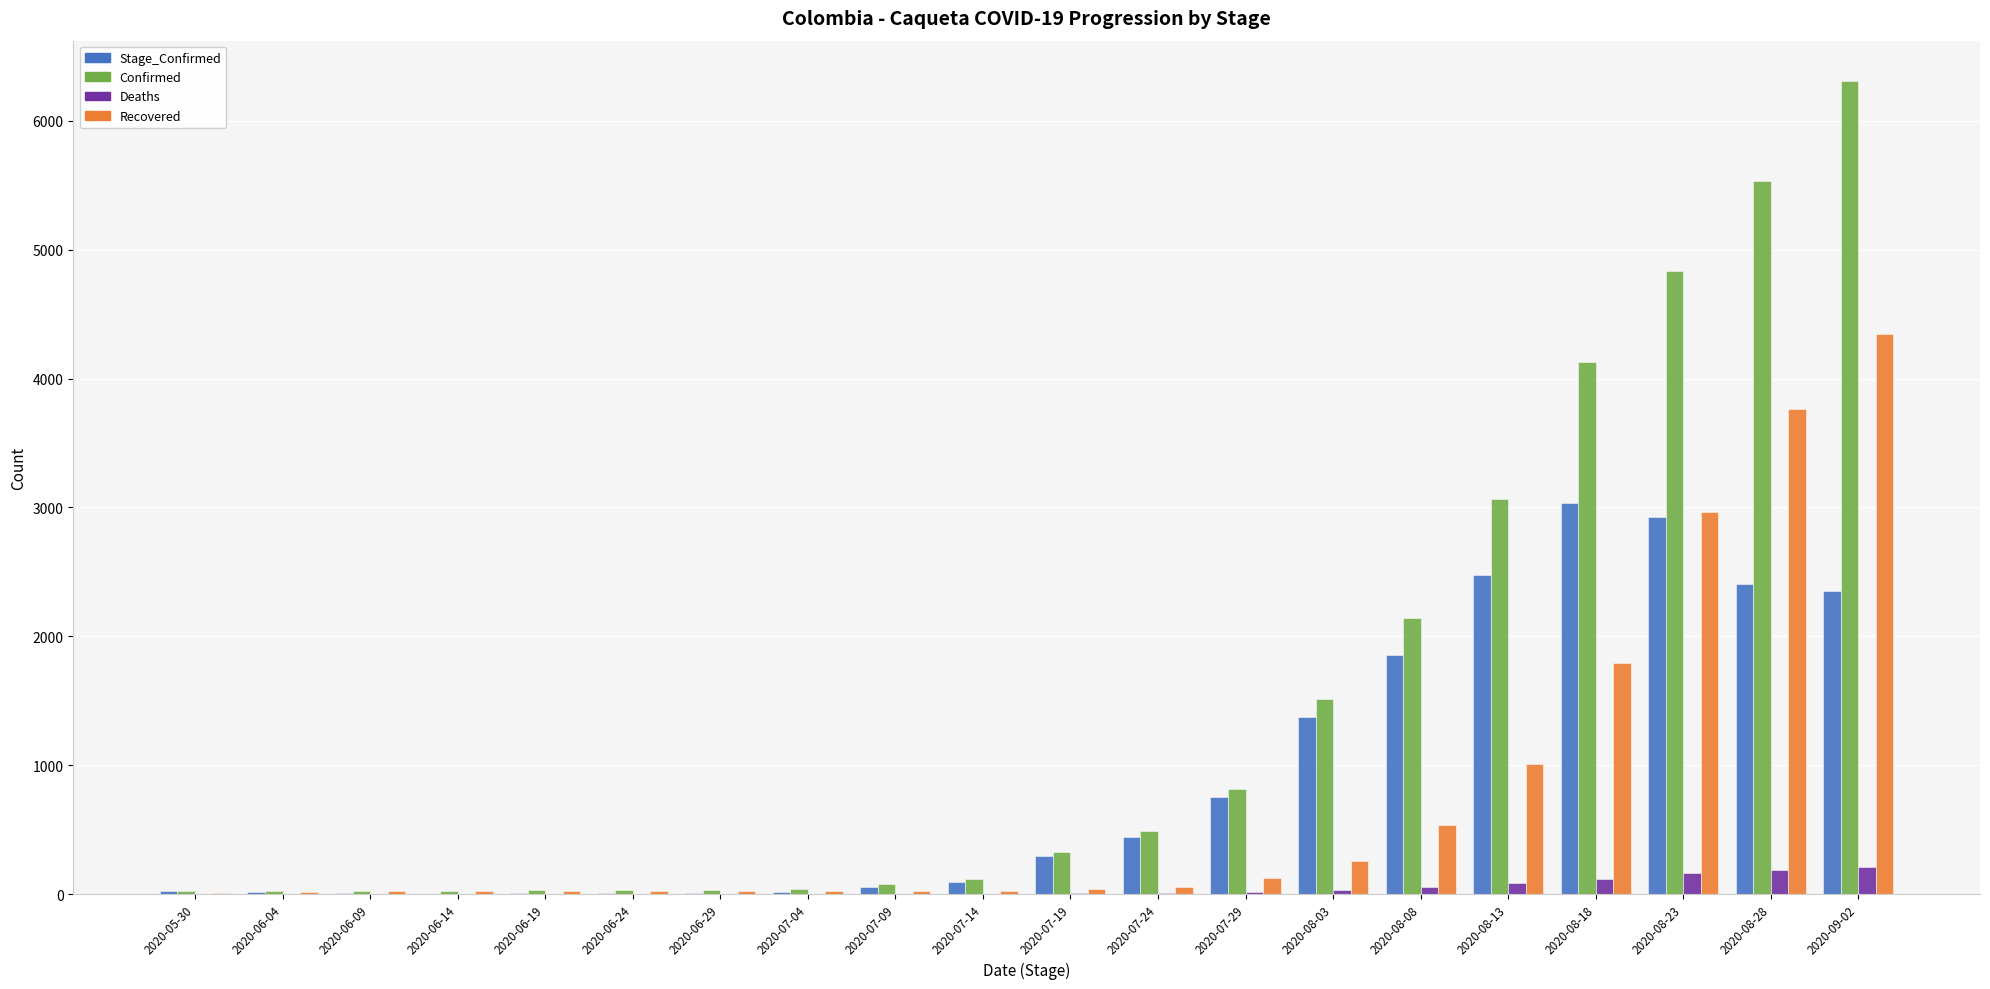

What is the sum of the Stage_Confirmed values at 2020-06-24 and 2020-08-23?

2931